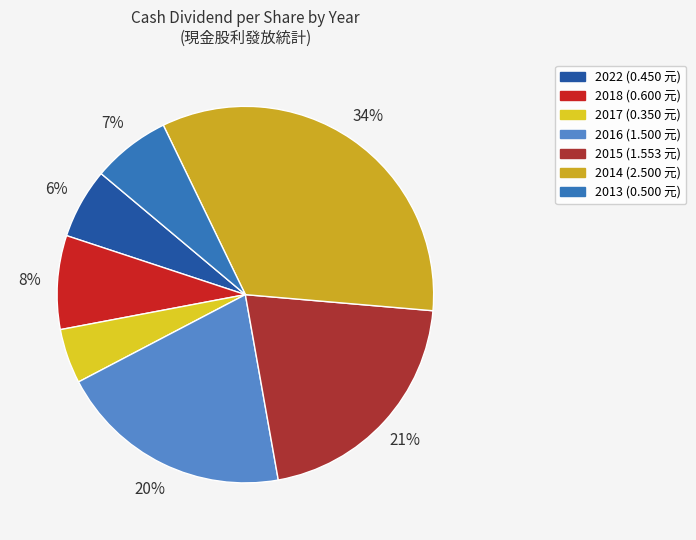

How many segments does this pie chart have?

7